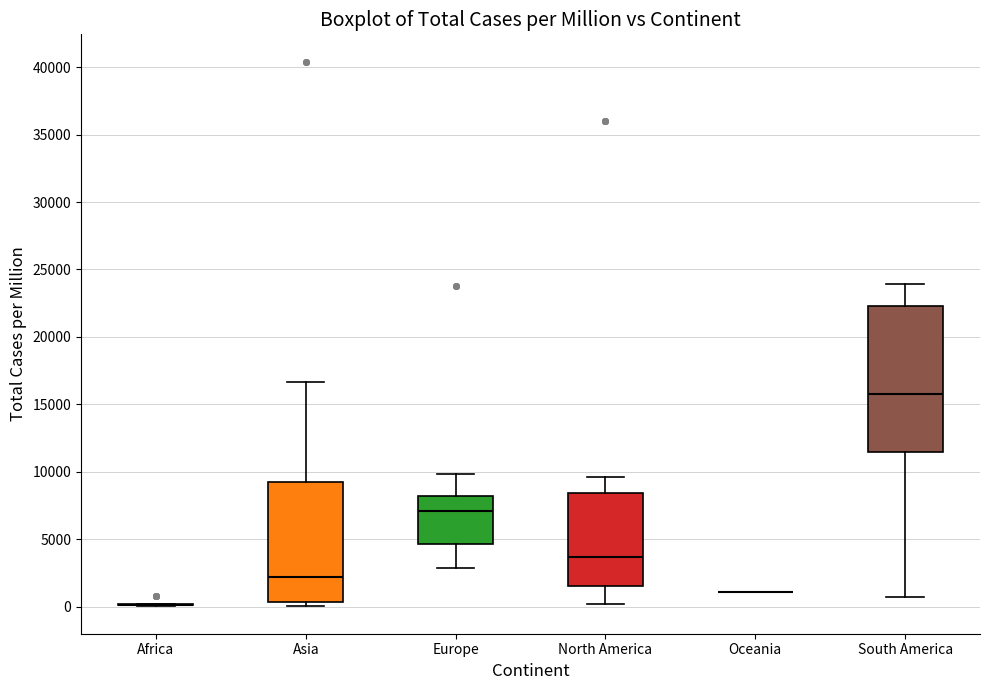

Reading left to right, transcribe this box plot: for each box, give where its median line is, the range the box spans, and where its two whiskers end, as read against the y-axis. The values are not printed on the chart, so give them approximately, as read against the axis.

Africa: box collapsed to a line at 0, whiskers 0 to 0
Asia: median 2000, box 500 to 9000, whiskers 0 to 16500
Europe: median 7000, box 4500 to 8000, whiskers 3000 to 10000
North America: median 3500, box 1500 to 8500, whiskers 0 to 9500
Oceania: box collapsed to a line at 1000, whiskers 1000 to 1000
South America: median 15500, box 11500 to 22500, whiskers 500 to 24000